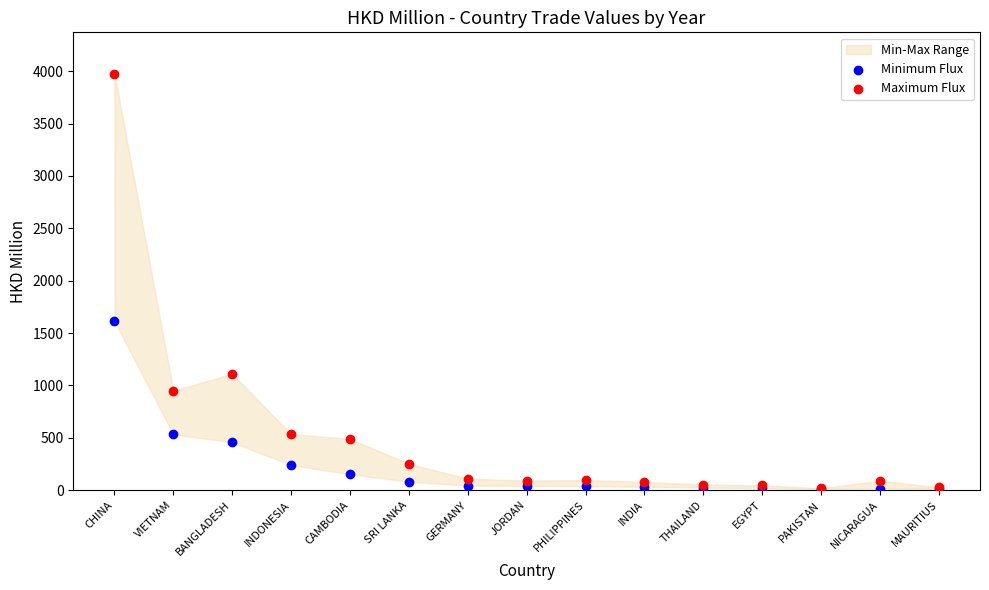

In the Maximum Flux series, what Y value is closest to 1995?

1109.8